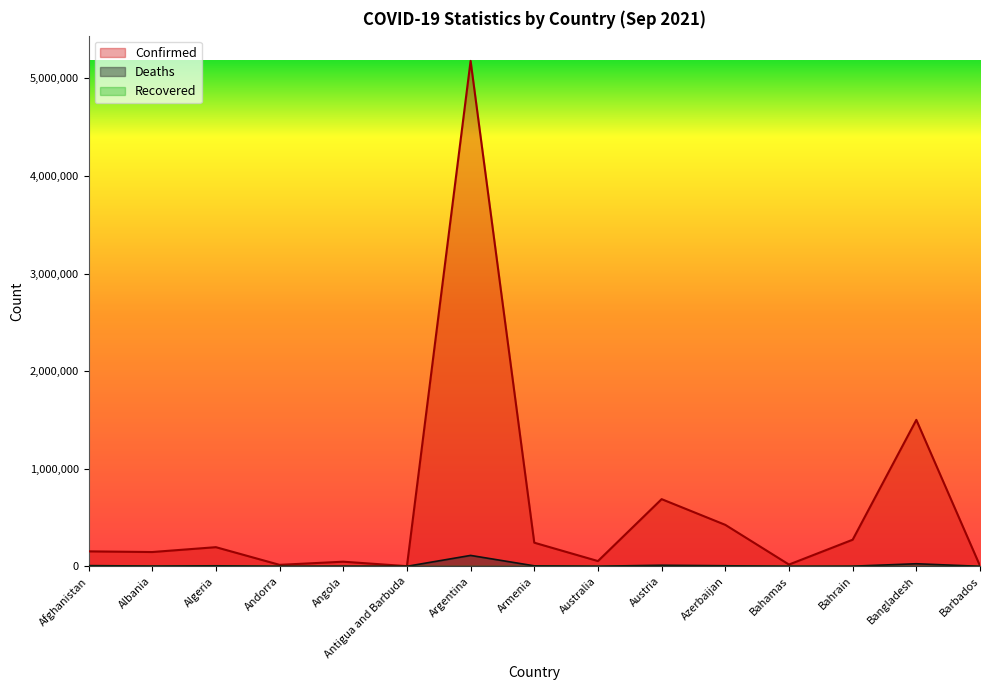

What is the approximate value of Confirmed at Austria, to the nearest 50?

688300